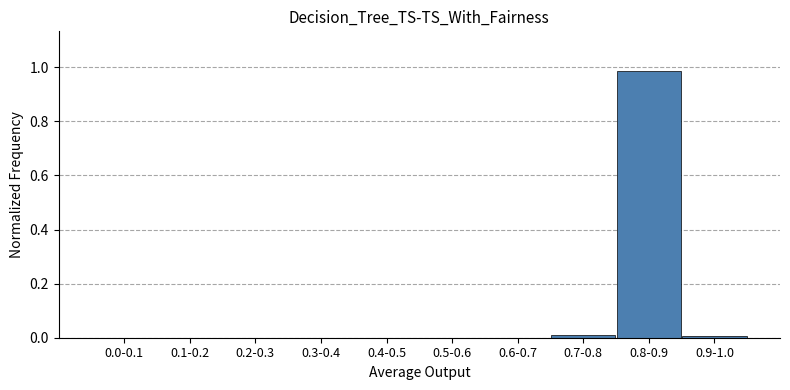

Is it true that the value at 0.5-0.6 is 0.6?

False